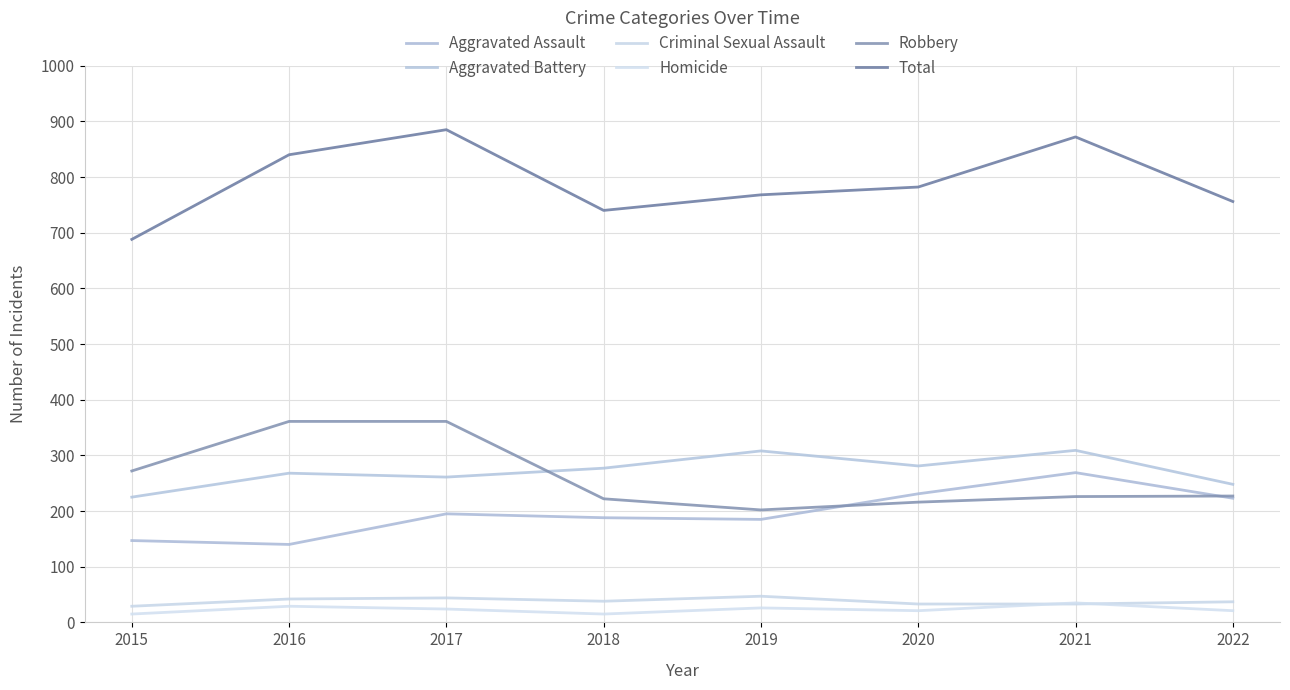

Count the Criminal Sexual Assault values in the range 33 to 44.

6